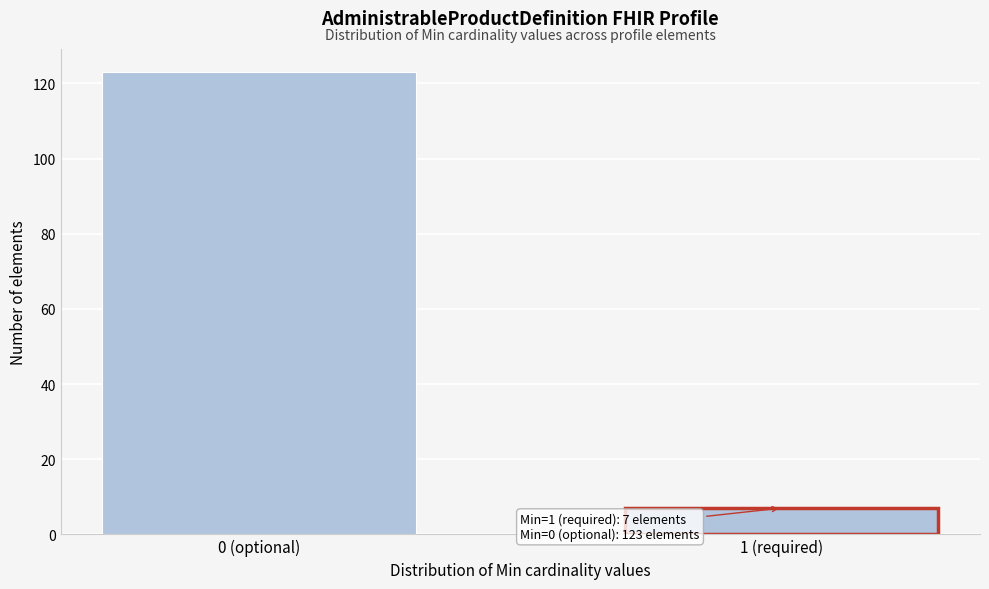

Reading left to right, what are all the values shown in this chart?

0 (optional)=123	1 (required)=7